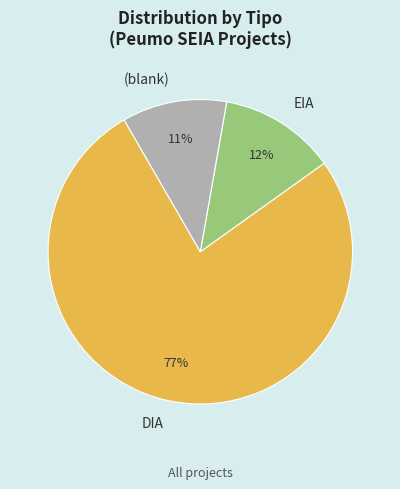

Rank the categories by value from lowest to highest.

(blank), EIA, DIA